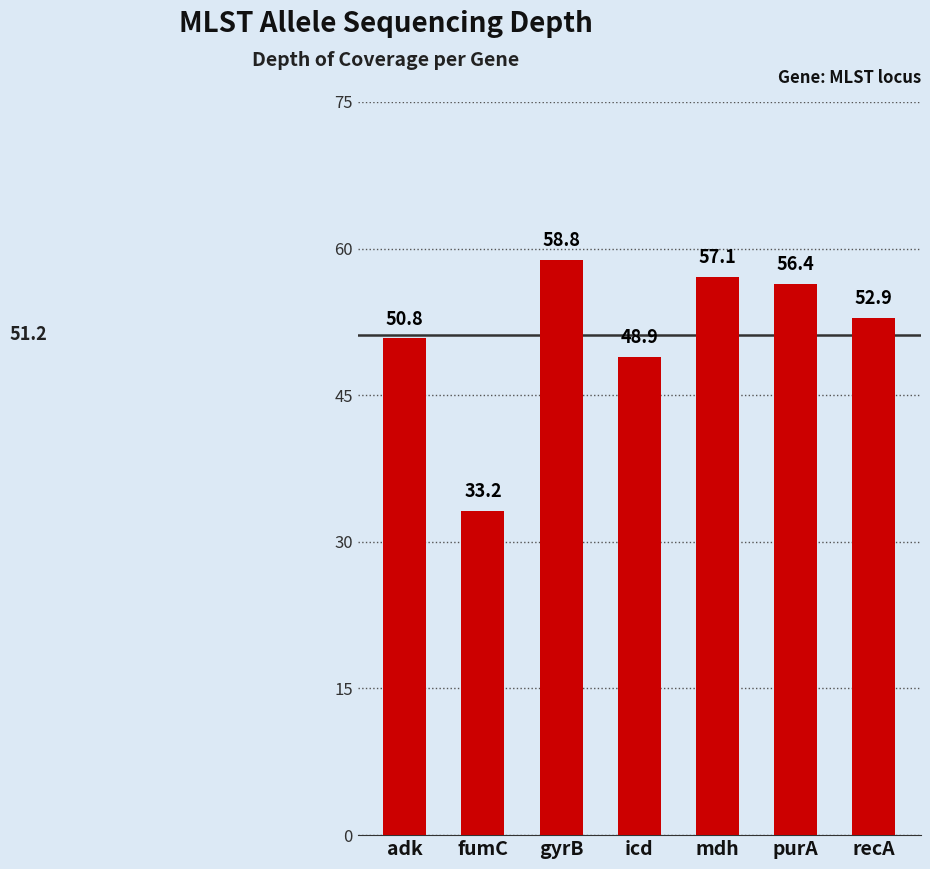

Does the chart contain stacked bars?

No